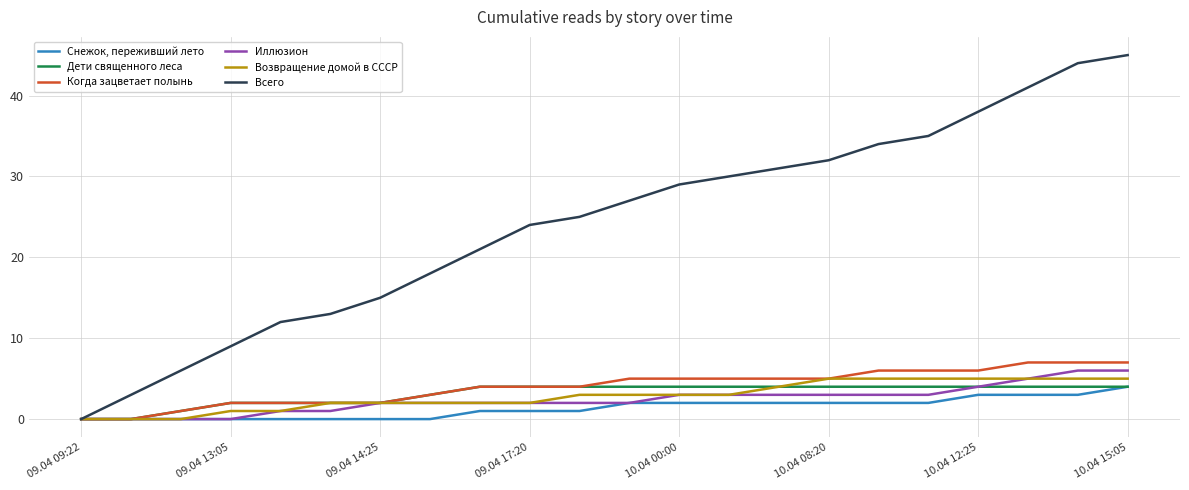

What is the greatest value displayed?

45